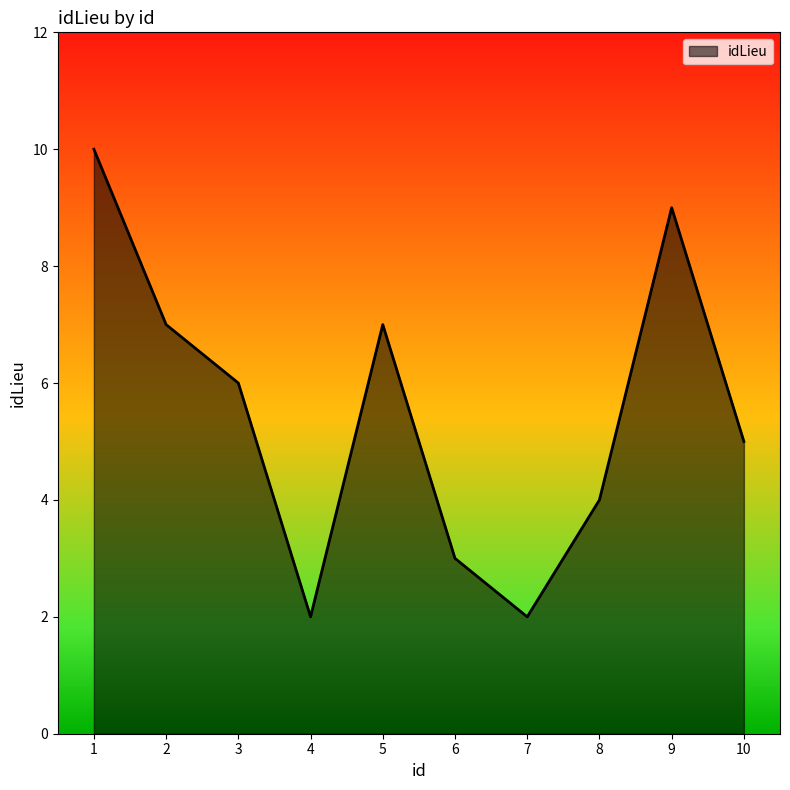

What is the maximum value shown in the chart?

10